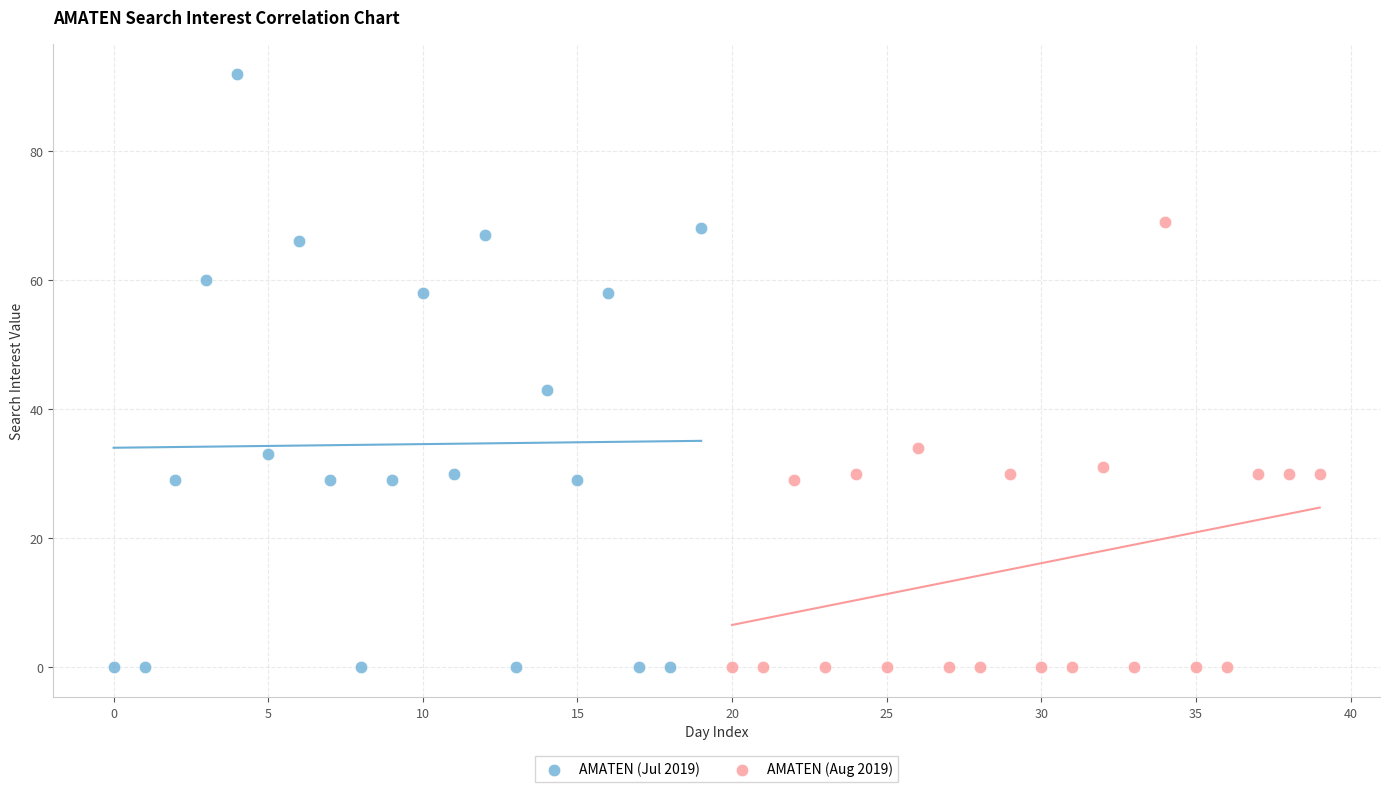

What are all the series names shown in the legend?

AMATEN (Jul 2019), AMATEN (Aug 2019)